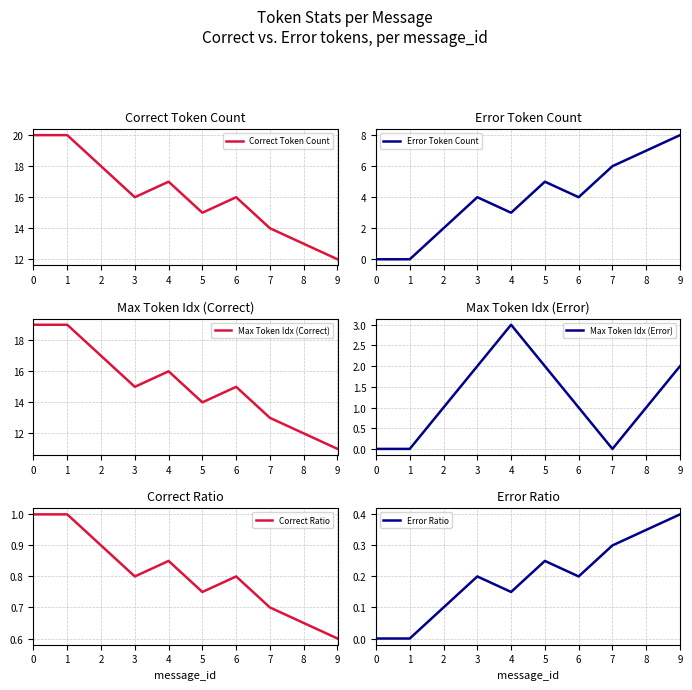

Which series changed the most between 5 and 6?

Correct Token Count